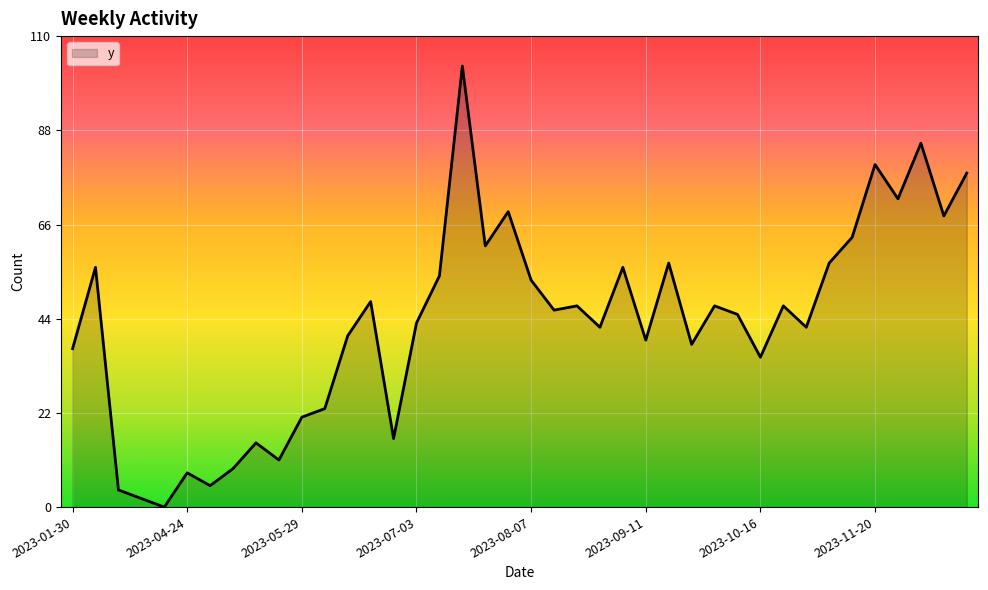

Does the chart have visible grid lines?

Yes